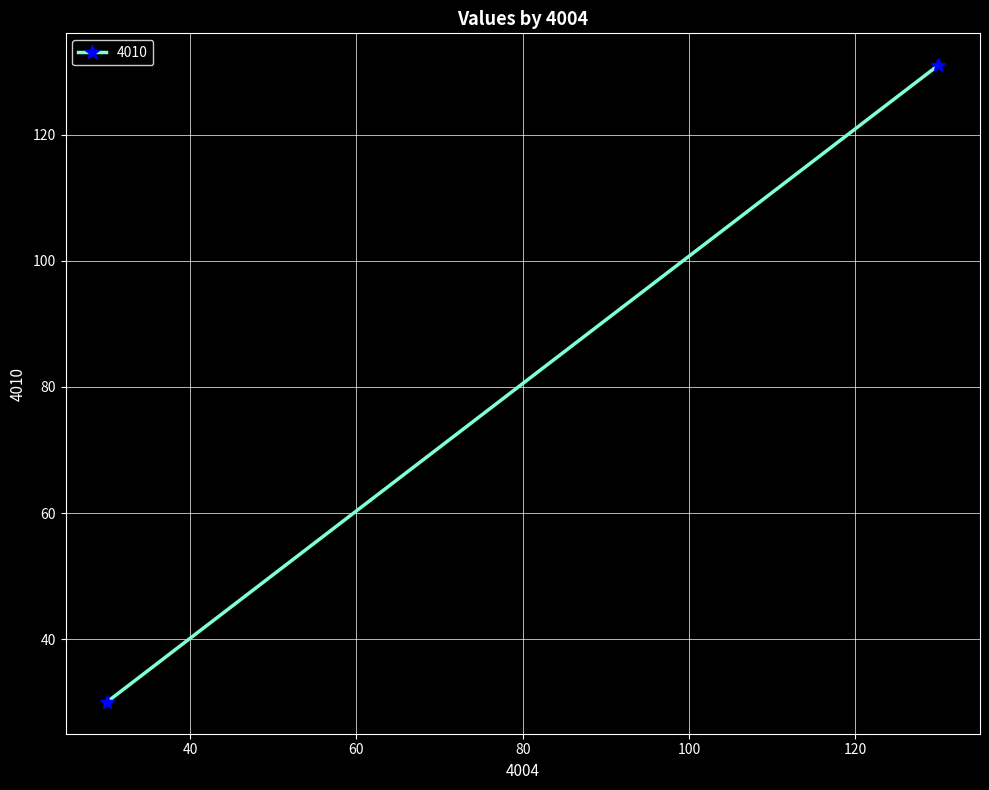

Which label corresponds to the smallest value in the chart?

30.0